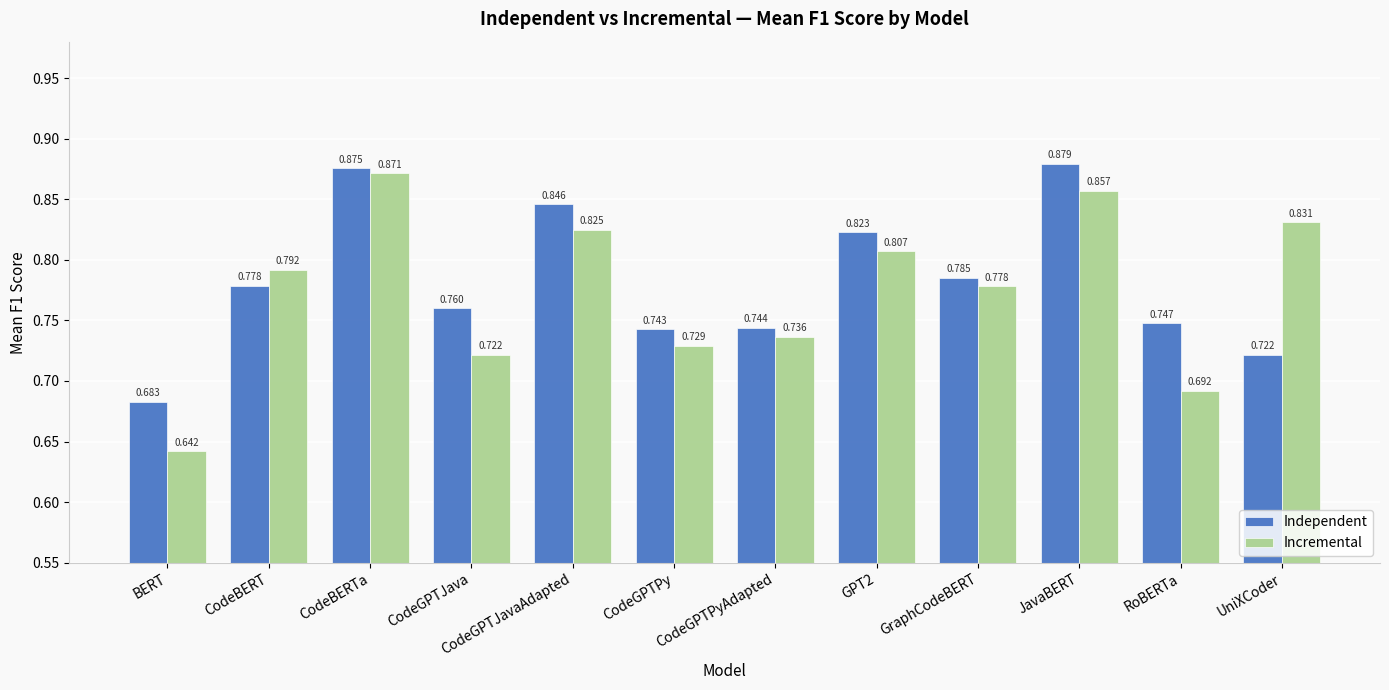

Are the bars horizontal?

No